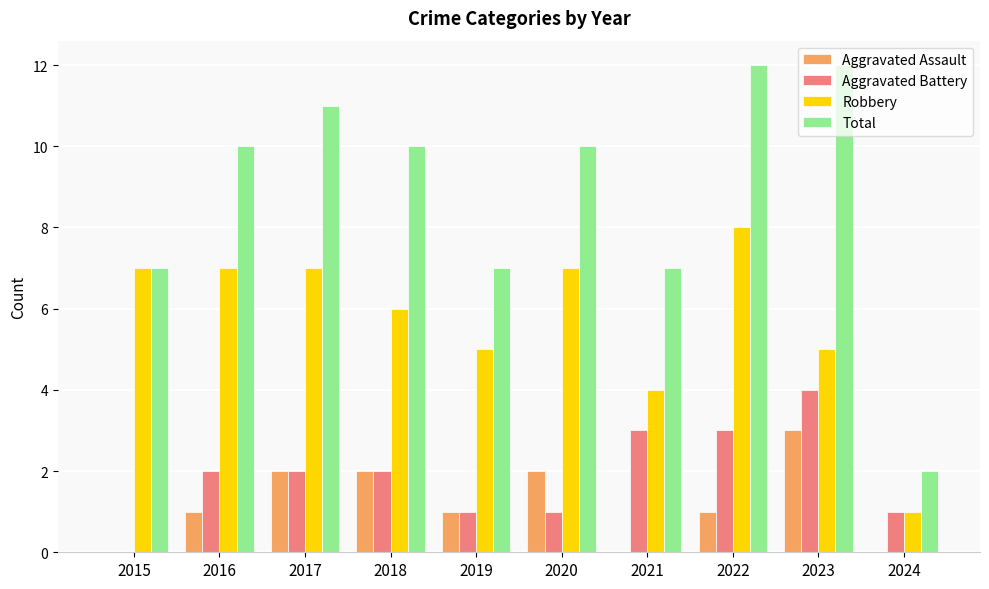

What is the maximum value for Aggravated Assault?

3